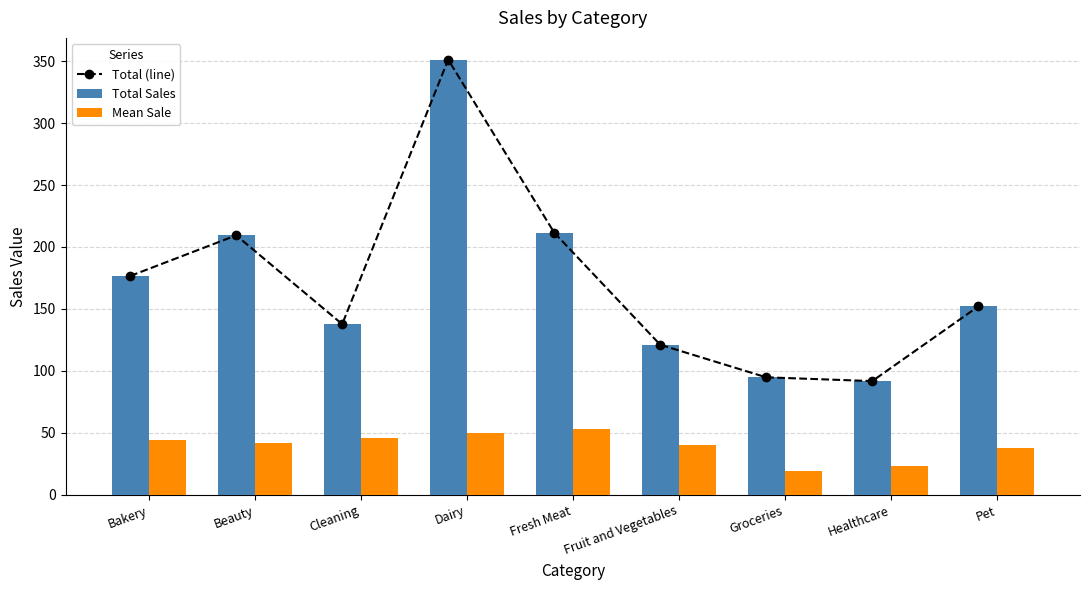

Is it true that Total (line) equals 91.8 at Healthcare?

True